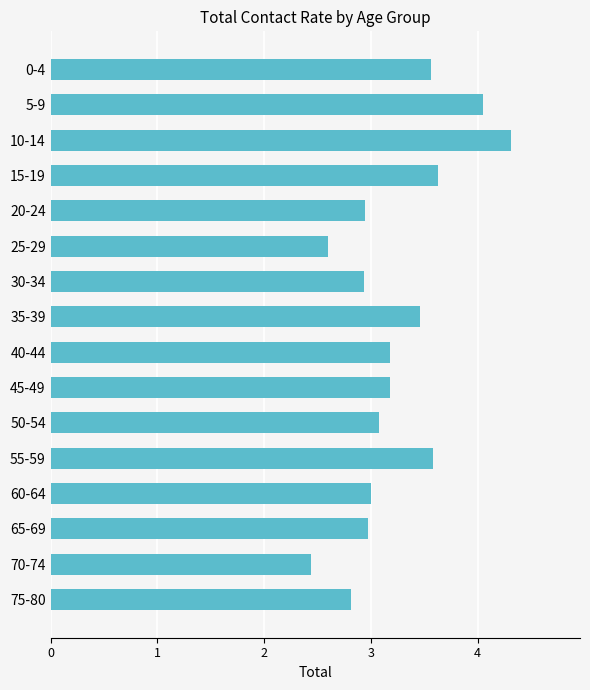

Between 65-69 and 5-9, which is larger?

5-9